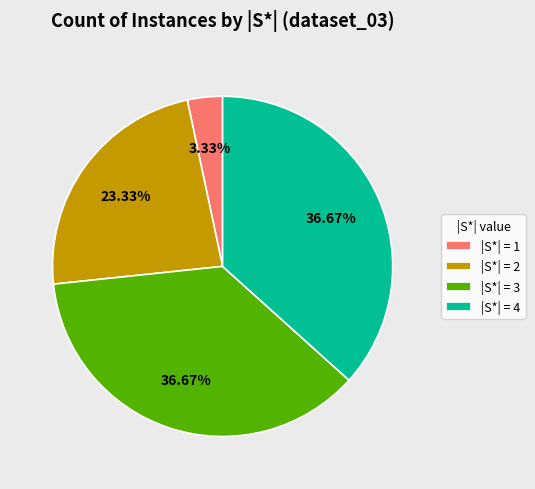

To the nearest percent, what is the average slice percentage?

25%